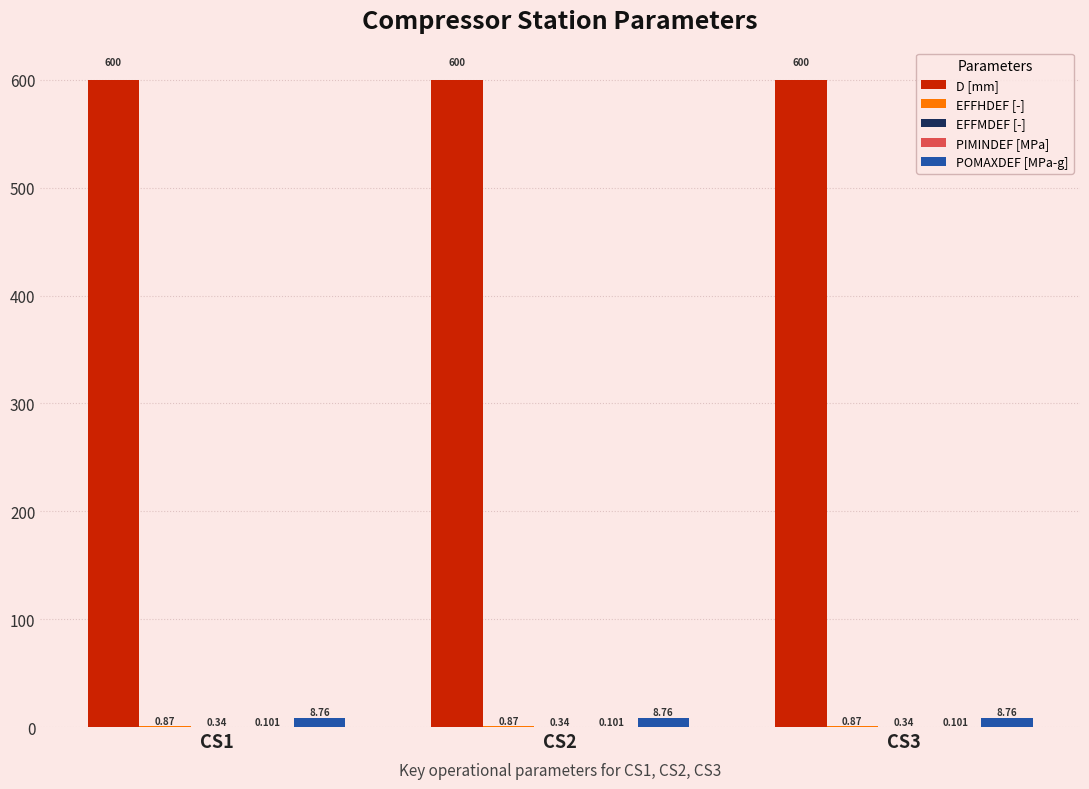

The value of D [mm] at CS1 is 600.0. True or false?

True